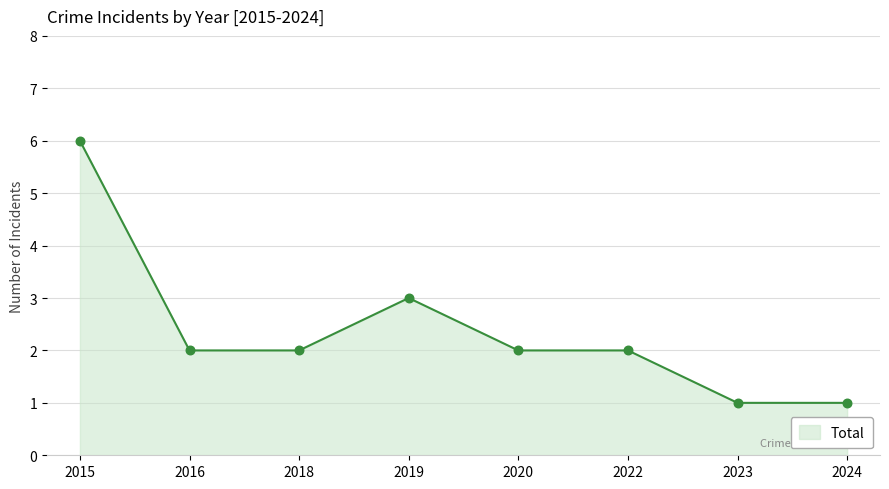

Which has a higher value, 2024 or 2020?

2020